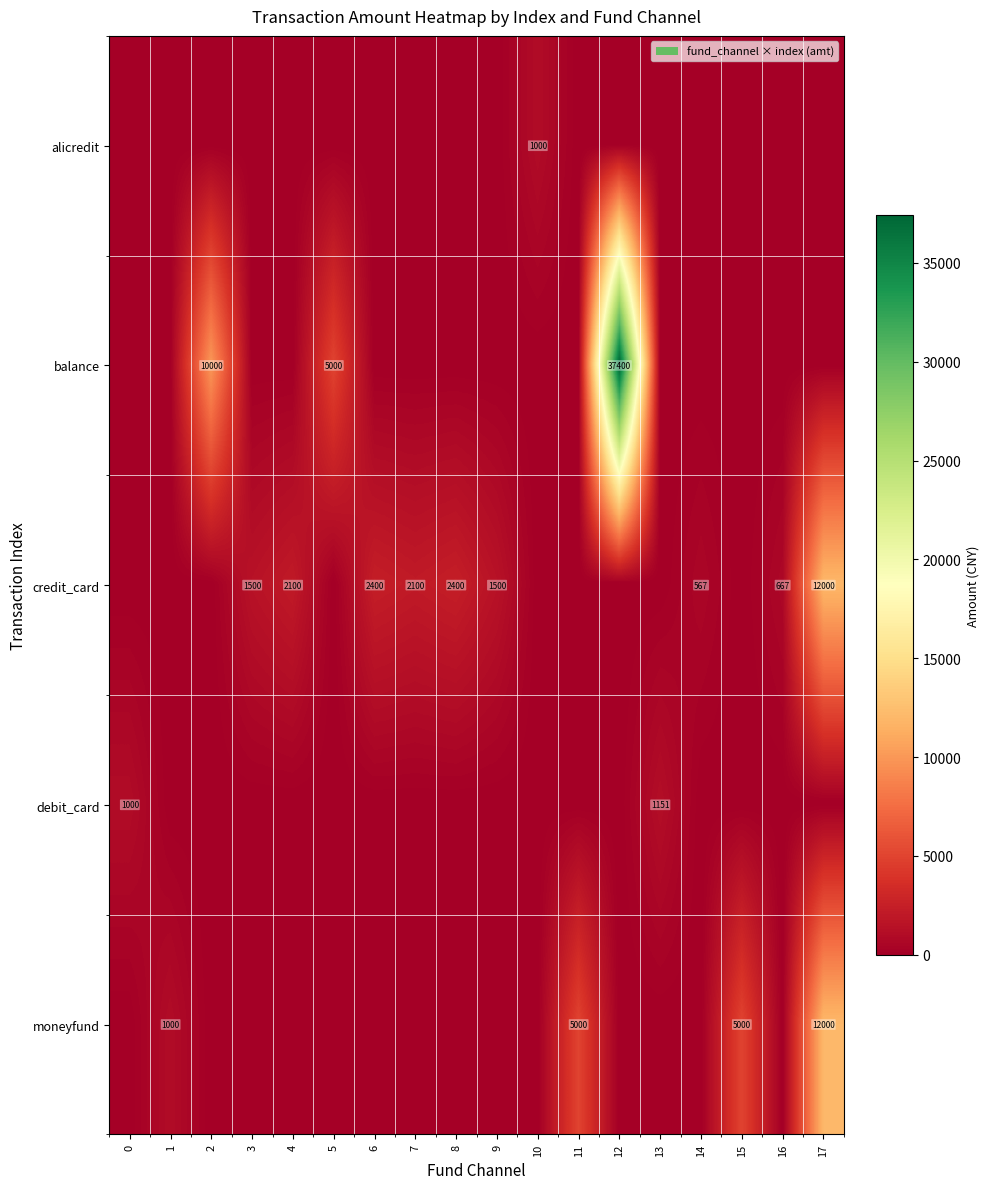

The value of debit_card at 0 is 1000. True or false?

True